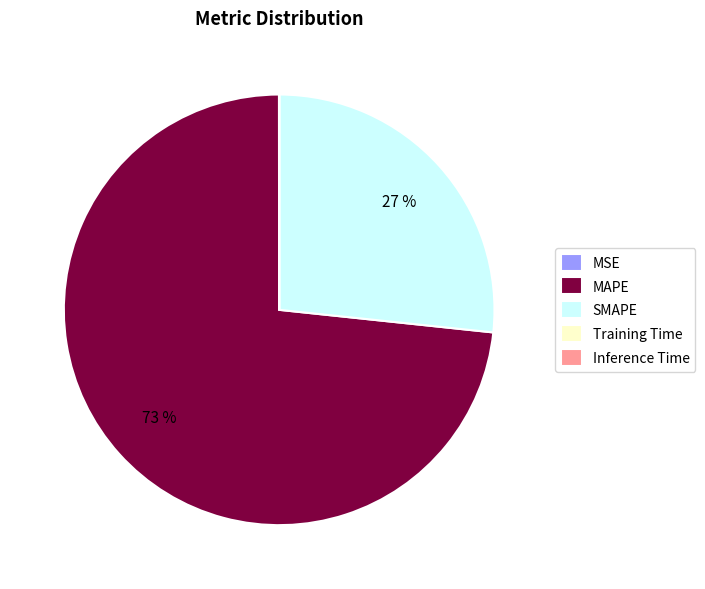

Which category accounts for the majority?

MAPE